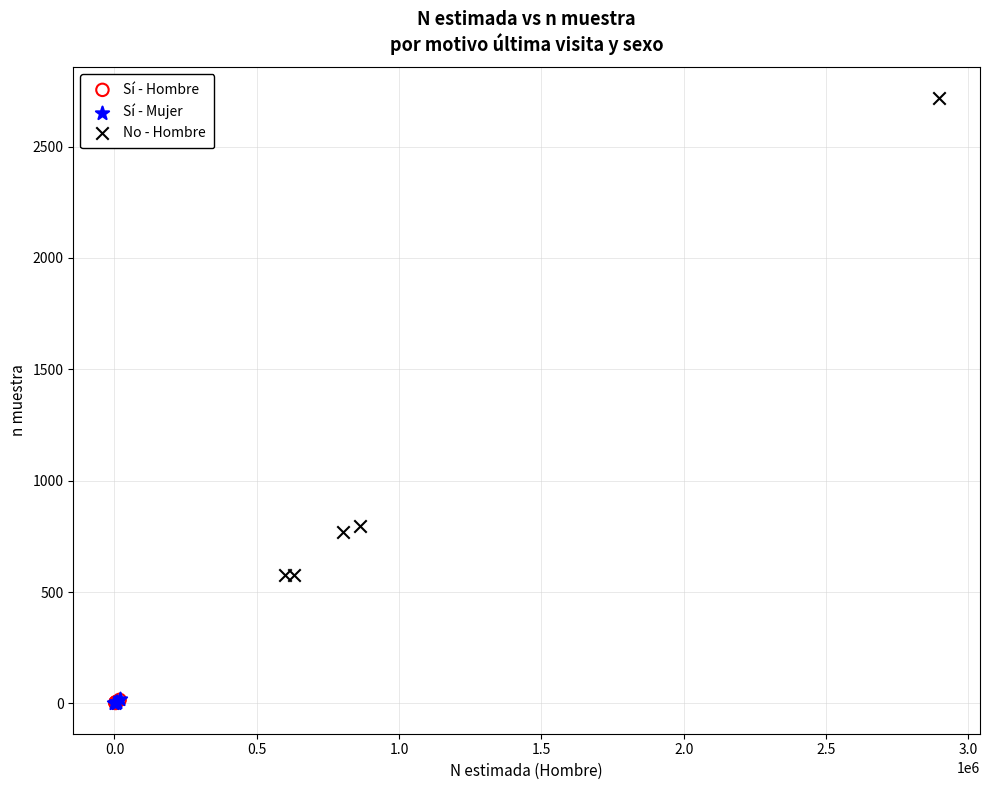

What are all the series names shown in the legend?

Sí - Hombre, Sí - Mujer, No - Hombre